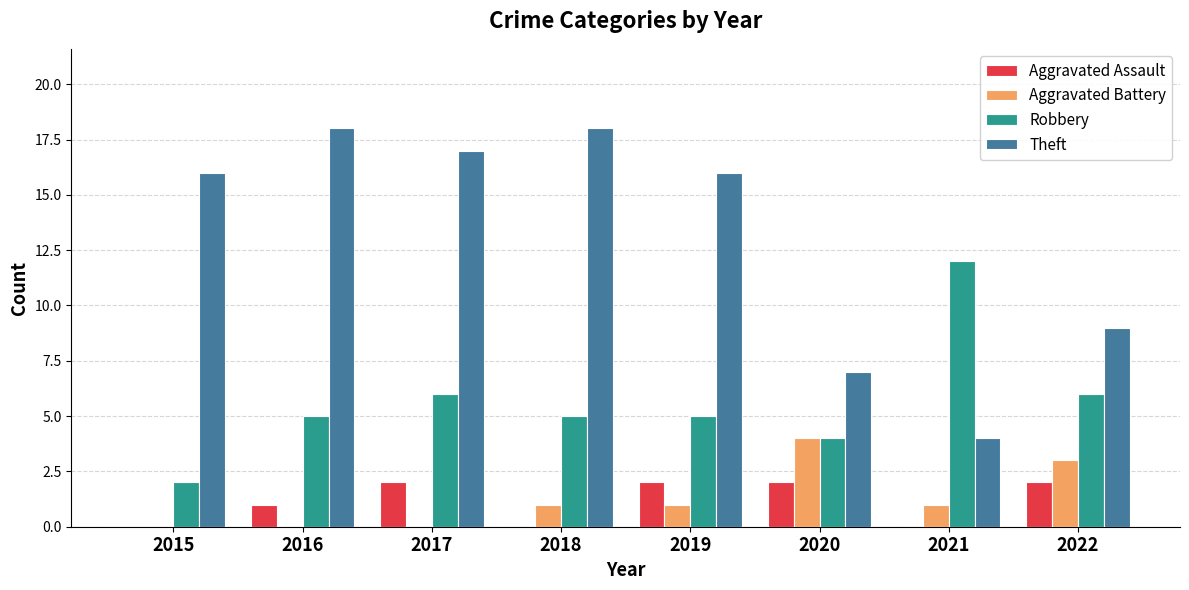

At which category is the sum across all series the highest?

2017